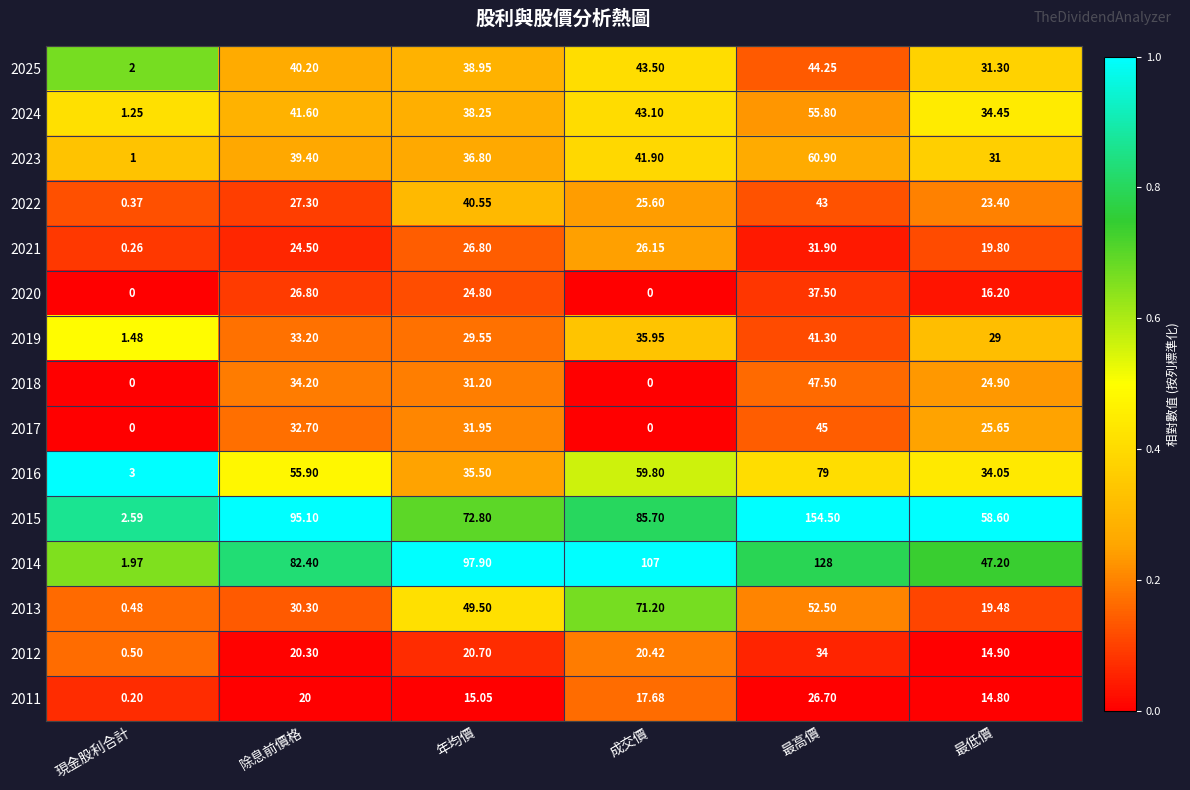

At which label is 2023 closest to 30?

最低價